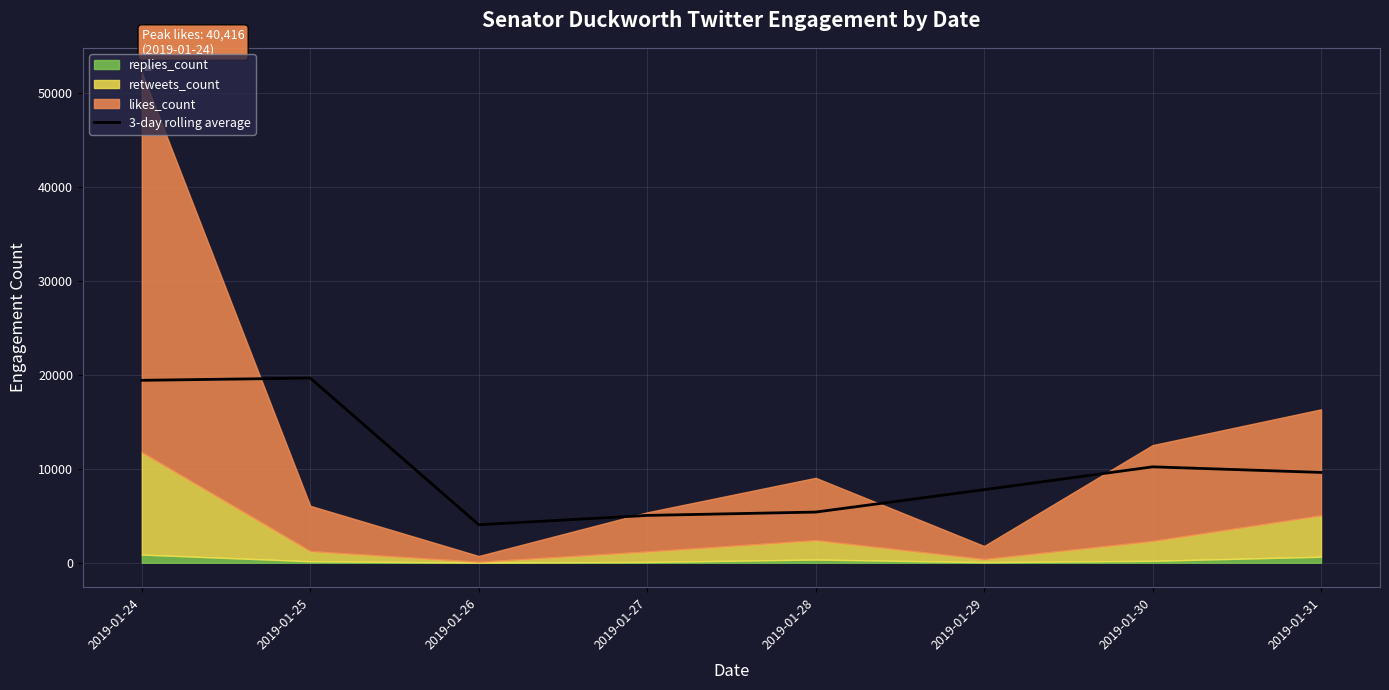

True or false: the data has more than 0 interior local peaks.

True